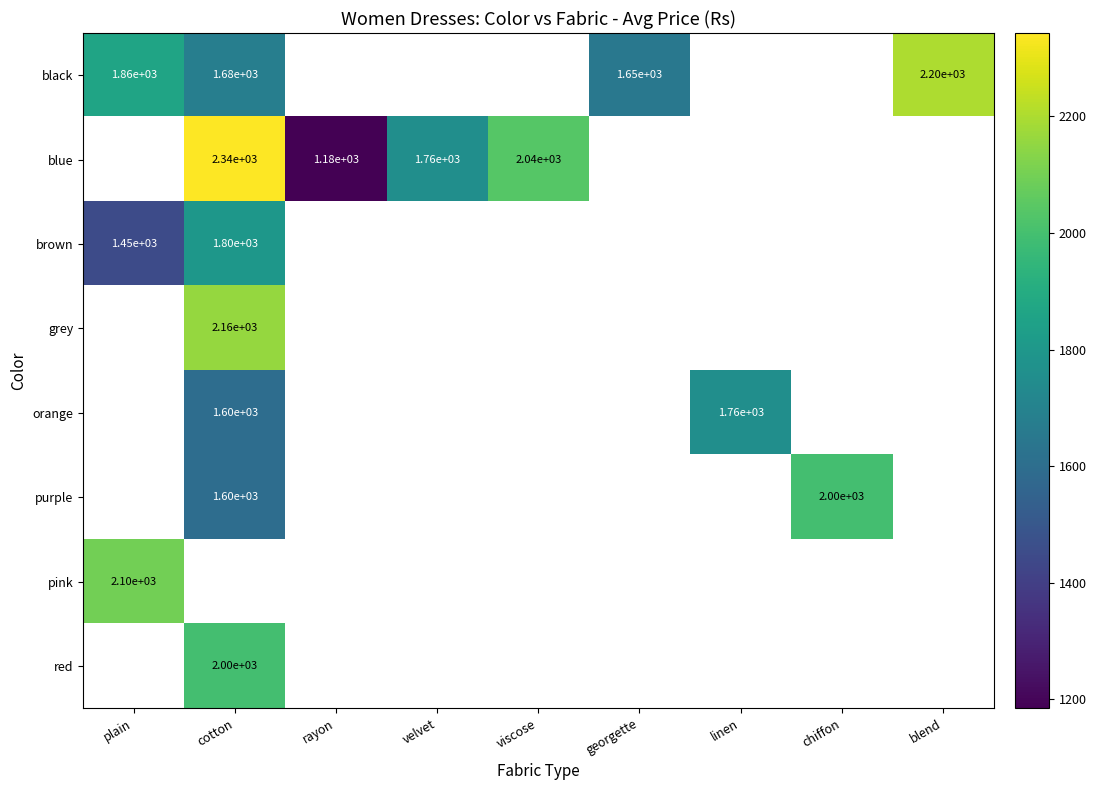

Which has a higher value, blend or cotton?

blend